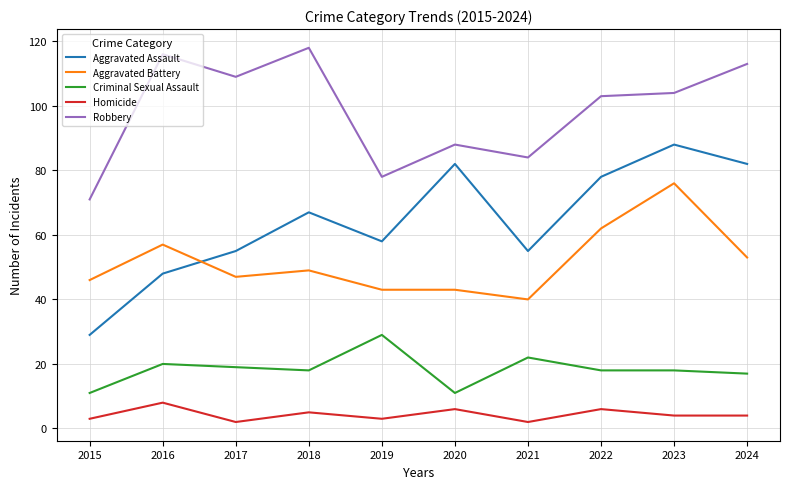

Rank the series by their maximum value, from highest to lowest.

Robbery, Aggravated Assault, Aggravated Battery, Criminal Sexual Assault, Homicide